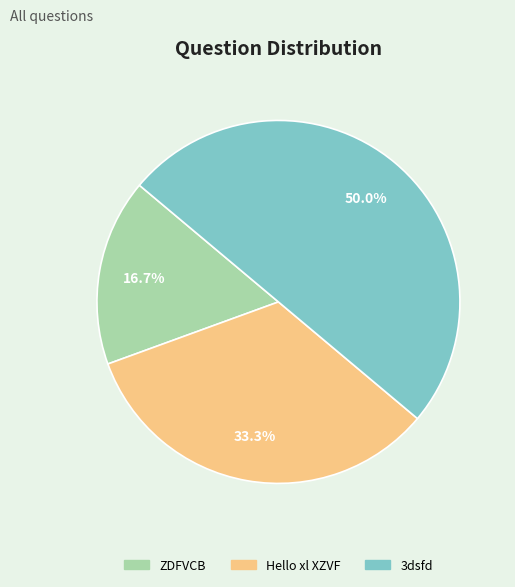

Does Hello xl XZVF represent more than half of the total?

No